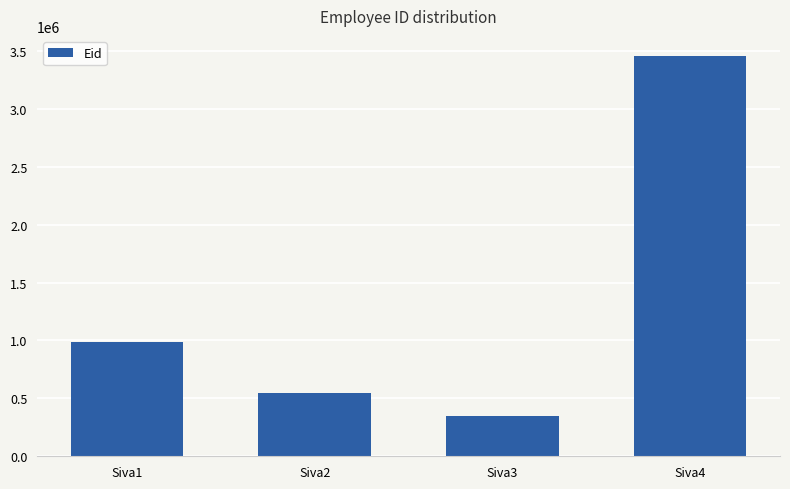

Reading left to right, transcribe all the data shown in this chart.

Siva1=987456	Siva2=547809	Siva3=345167	Siva4=3456839